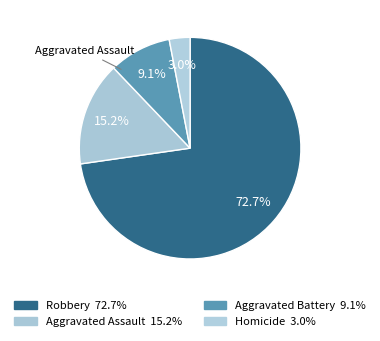

Count the number of slices in the pie.

4